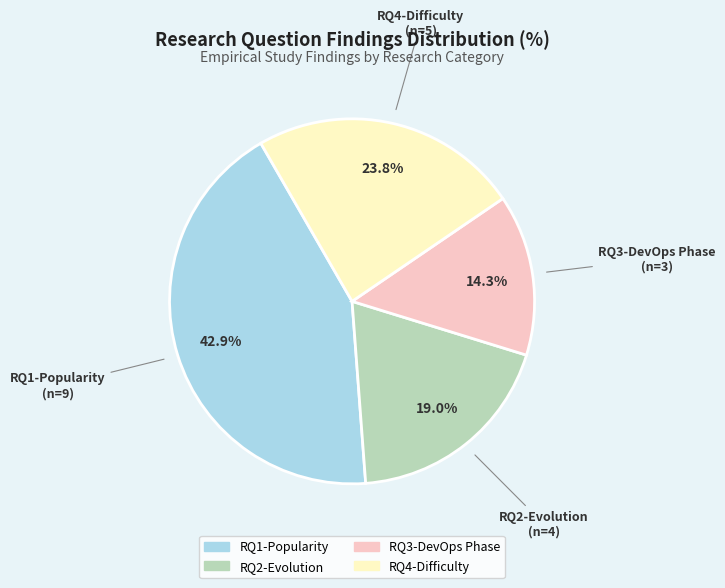

What is the ratio of the value at RQ4-Difficulty to the value at RQ1-Popularity?

0.6